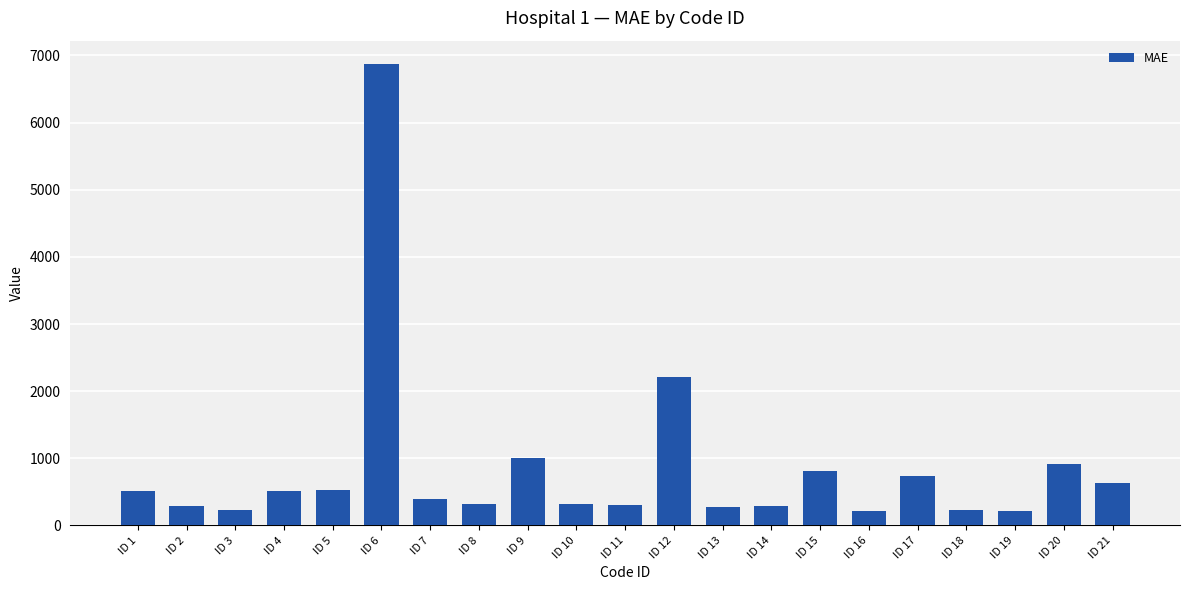

At which category does the chart reach its peak across all series?

ID 6